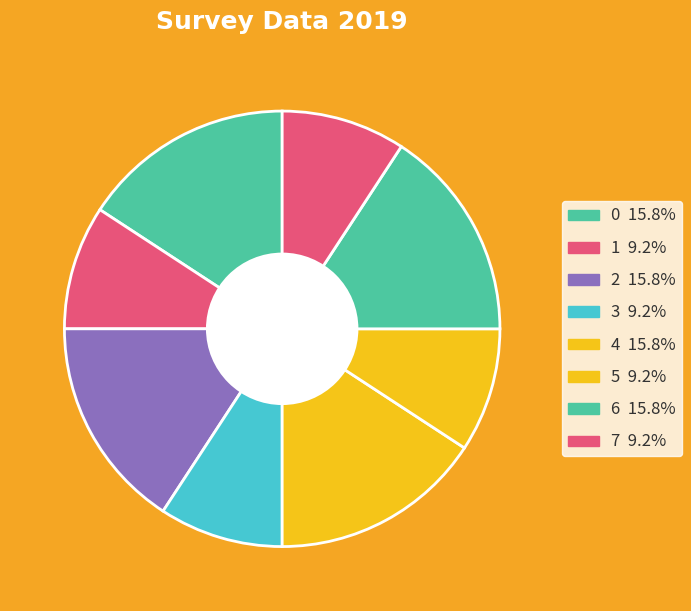

What is the total percentage of 6 and 2?

31.6%